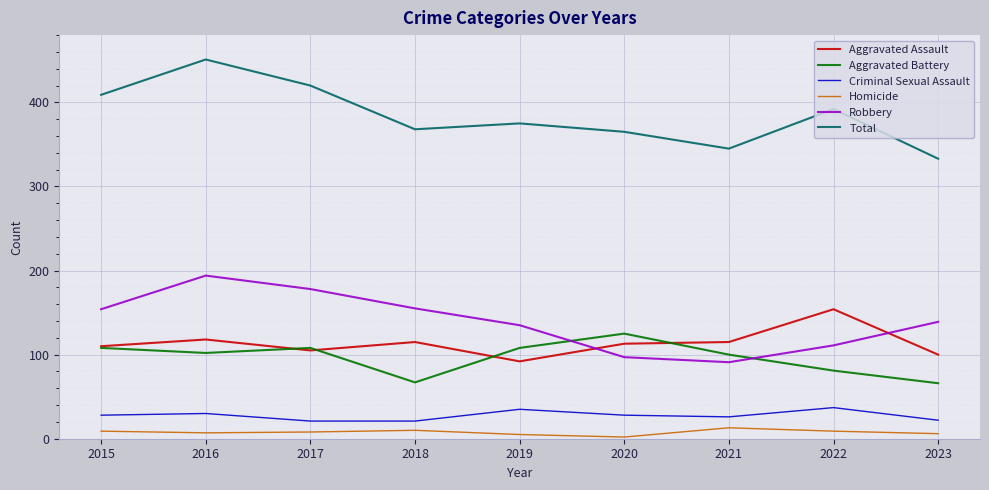

Is it true that Aggravated Battery equals 111 at 2023?

False